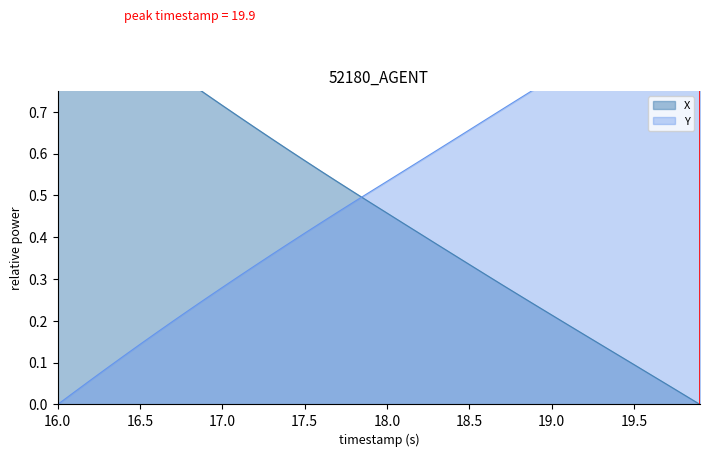

What is the average value of the X series?

0.5